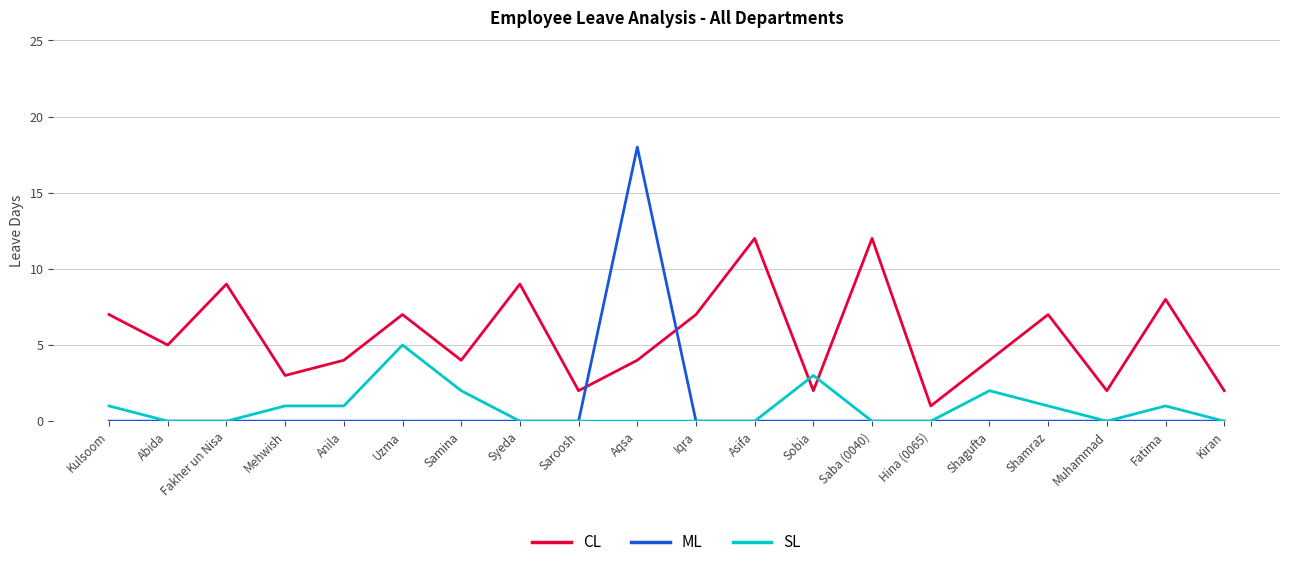

What is the difference between the maximum and minimum values in the ML series?

18